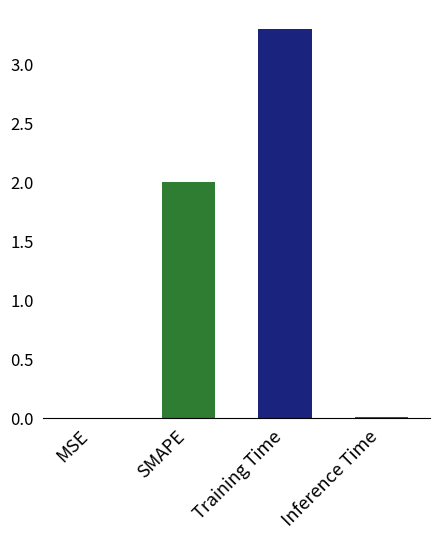

Between Inference Time and SMAPE, which is larger?

SMAPE